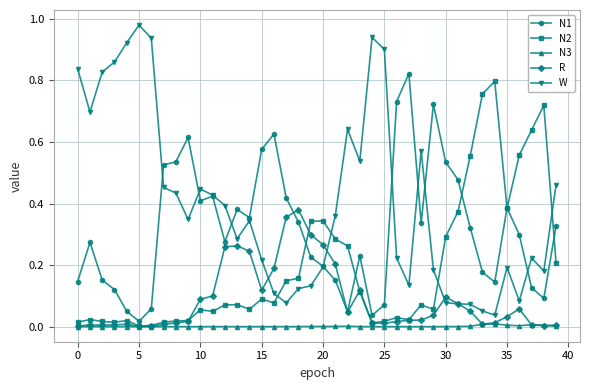

At how many categories does at least one series exceed 0?

40